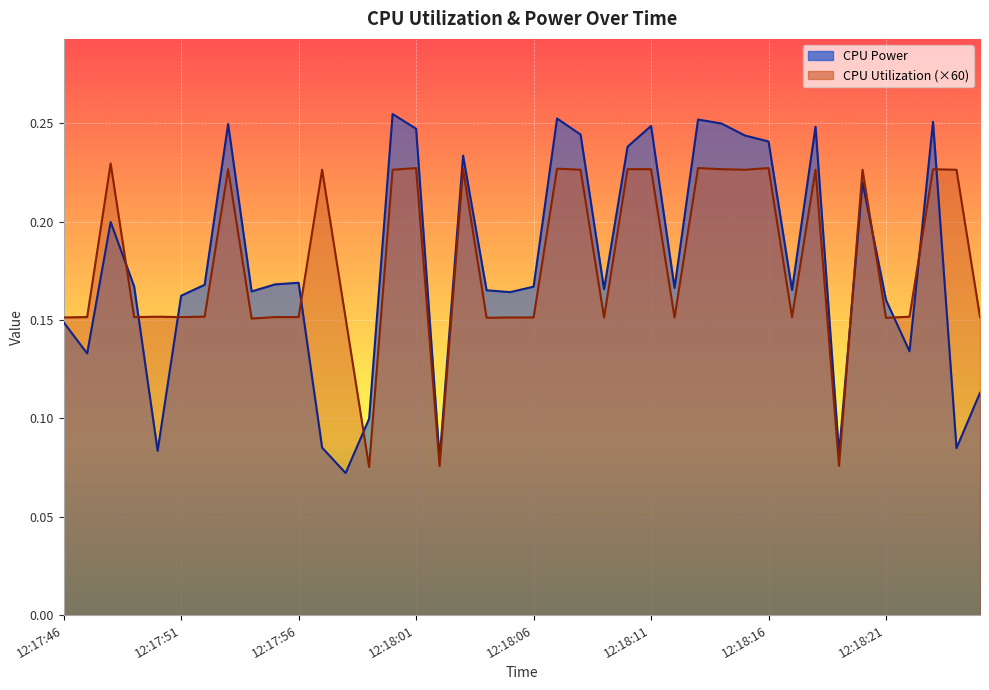

How many lines are shown in the chart?

2